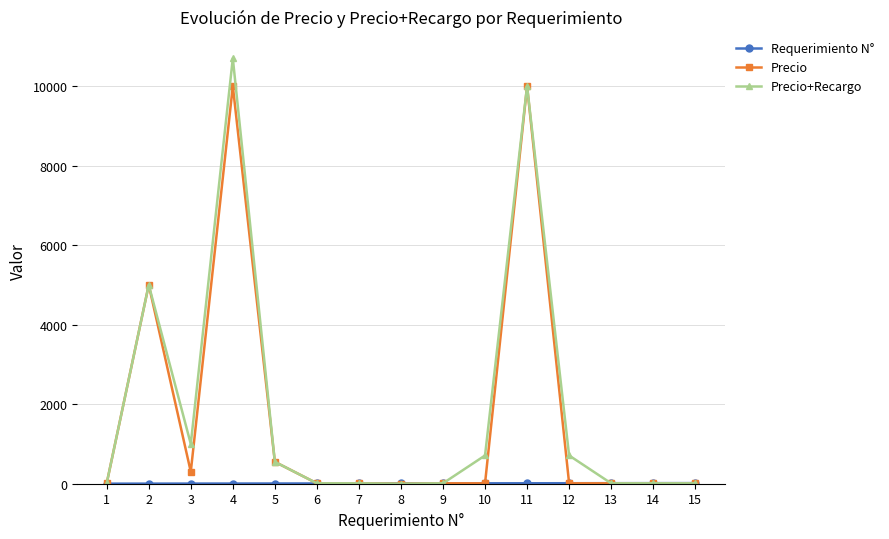

Which series has the largest range (max minus min)?

Precio+Recargo